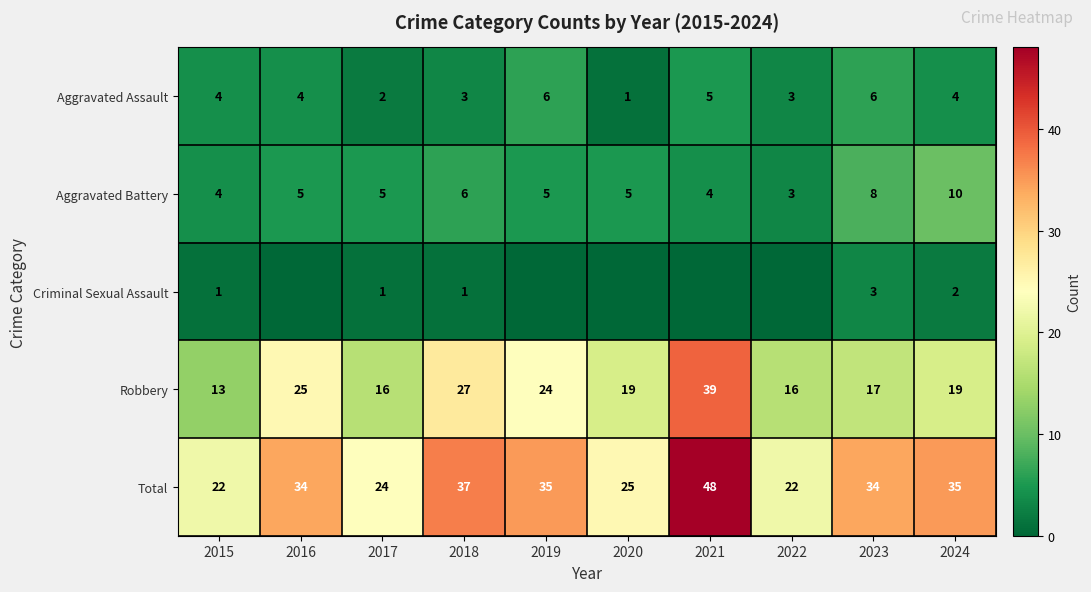

What is the difference between the maximum and minimum values in the Aggravated Assault series?

5